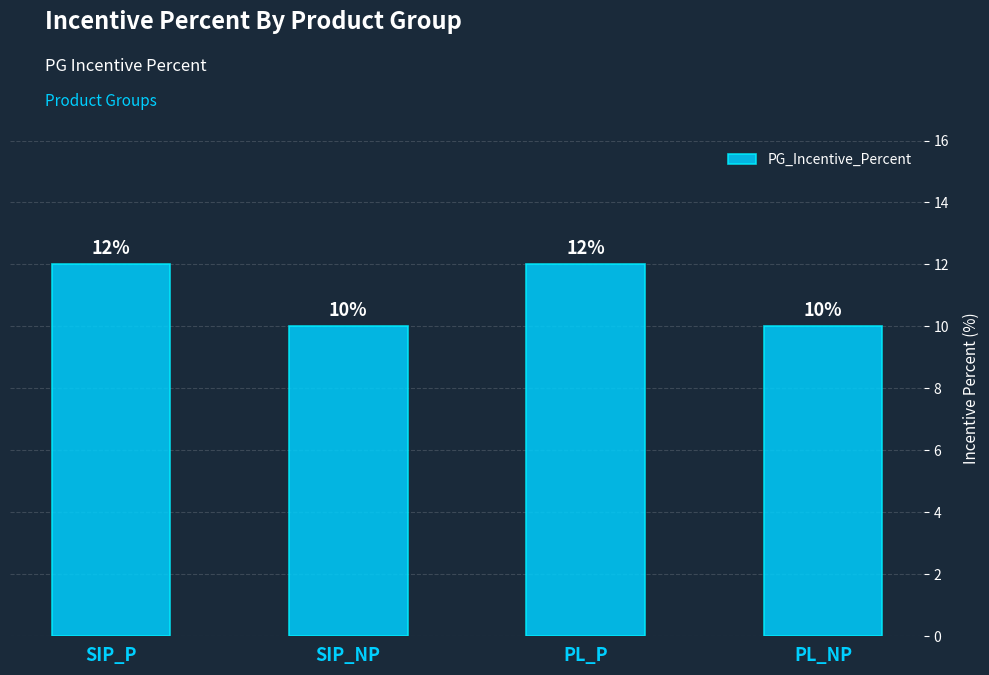

The chart shows a value of 12 at SIP_P. True or false?

True